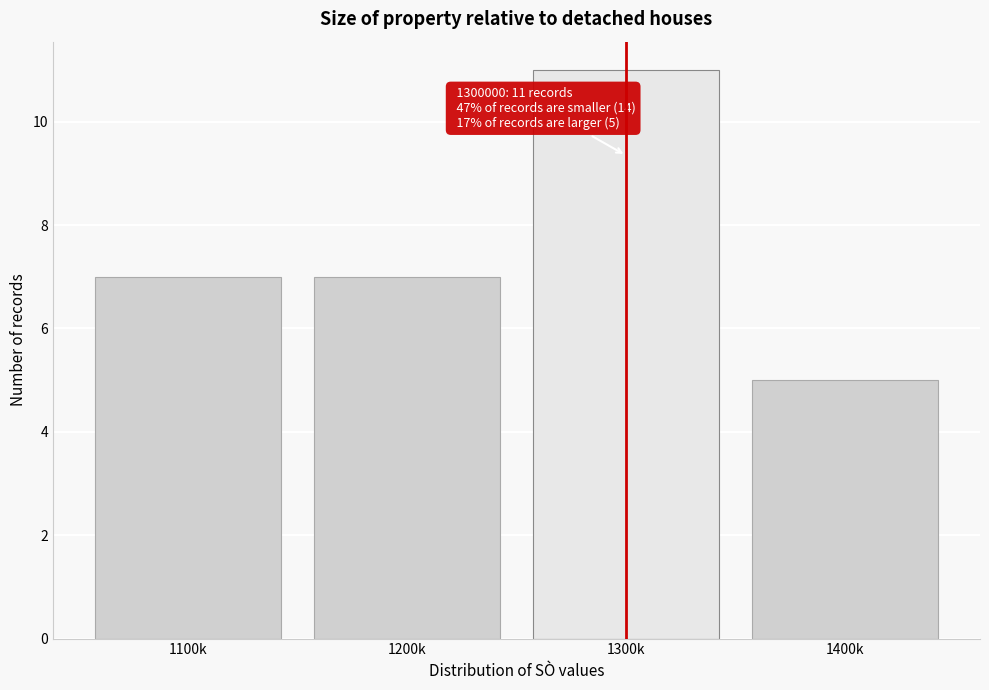

Reading right to left, what are all the values shown in this chart?

5	11	7	7